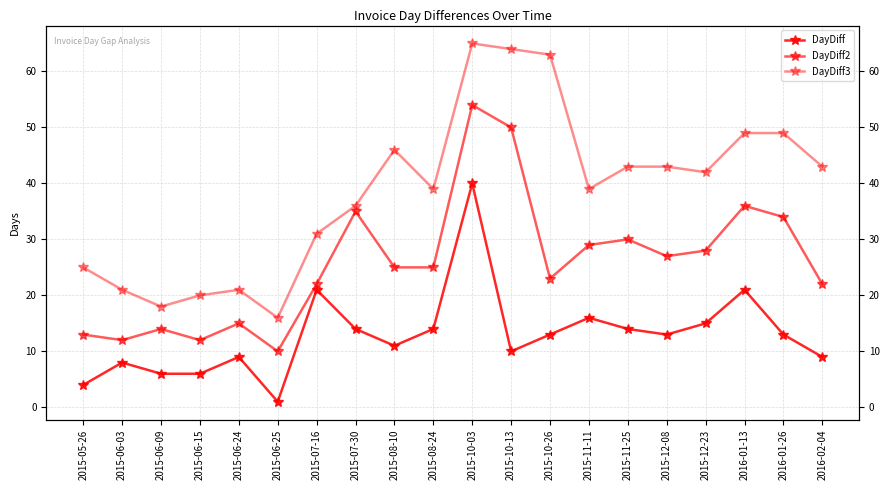

At which category is the sum across all series the highest?

2015-10-03